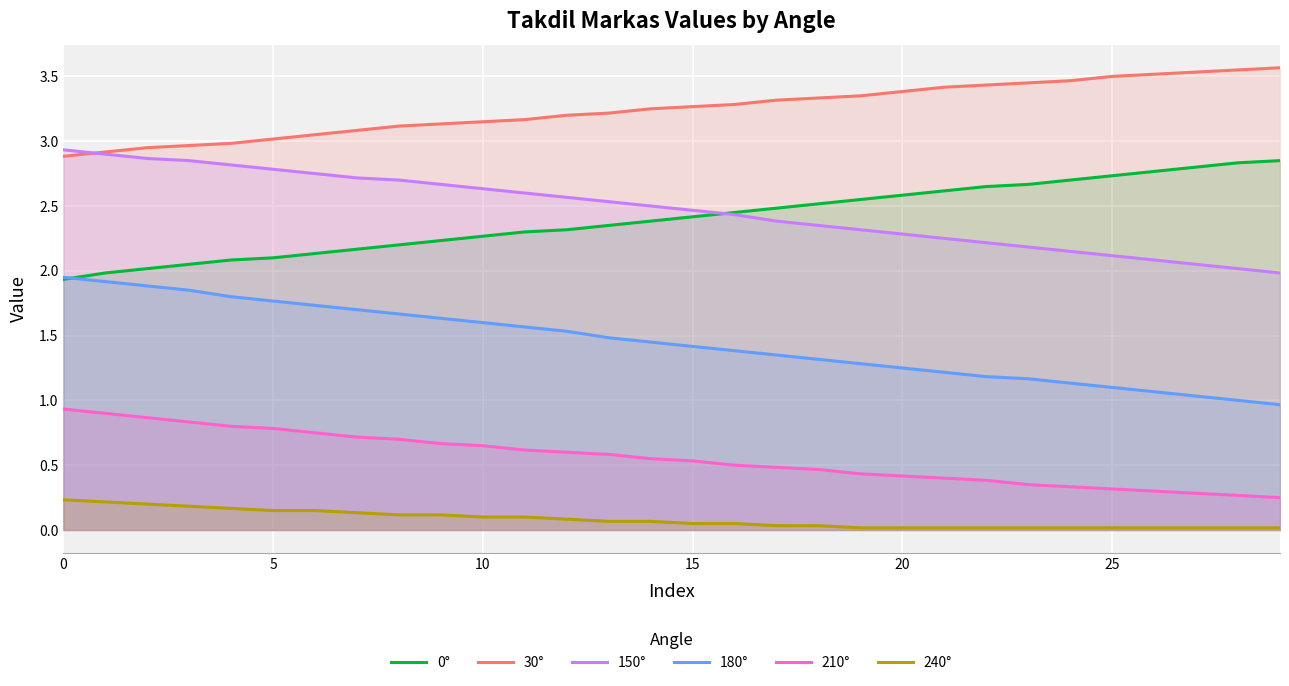

True or false: 30° and 240° cross at least once.

False